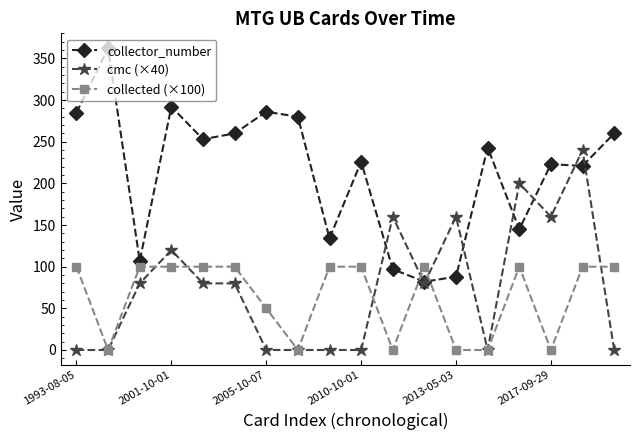

What is the value of the collector_number point at the 14th from the left?

243